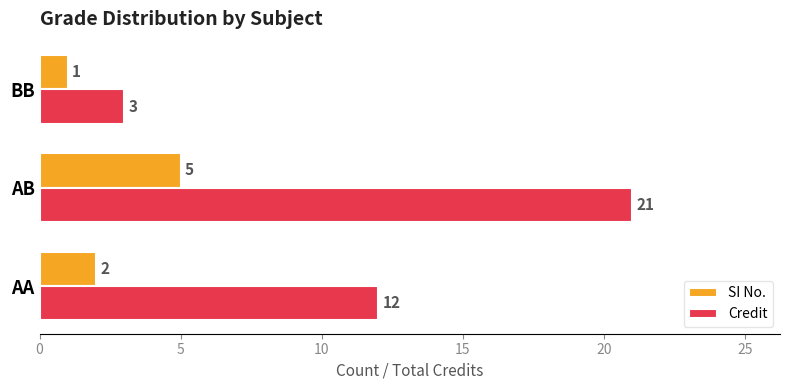

Is it true that Credit equals 3 at BB?

True